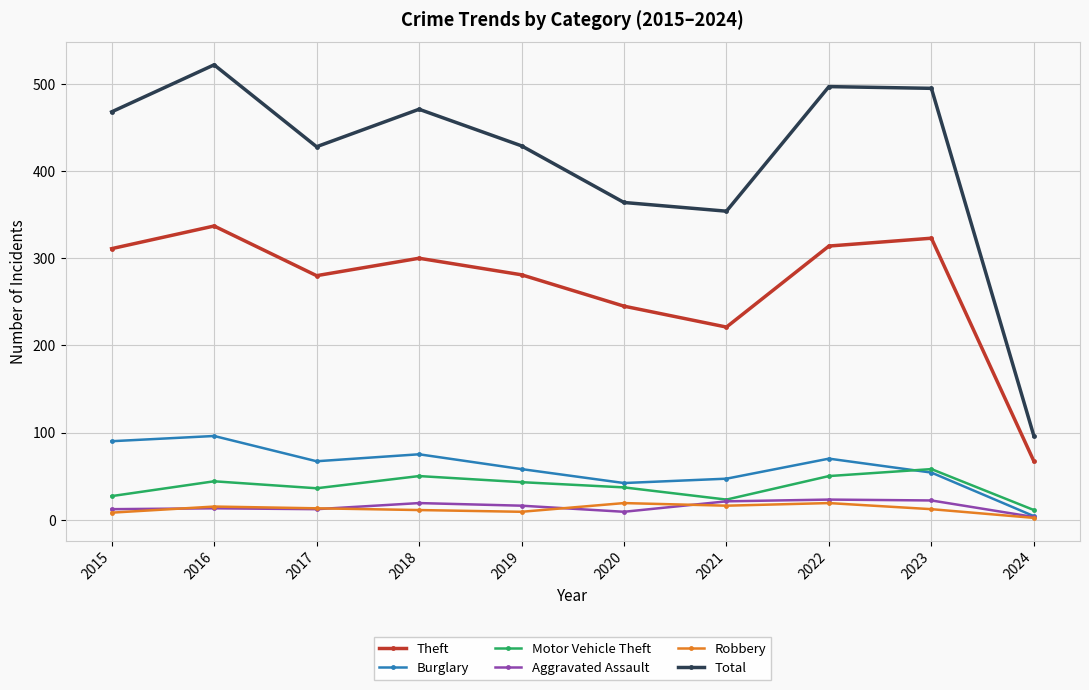

What is the sum of all Theft values?

2679